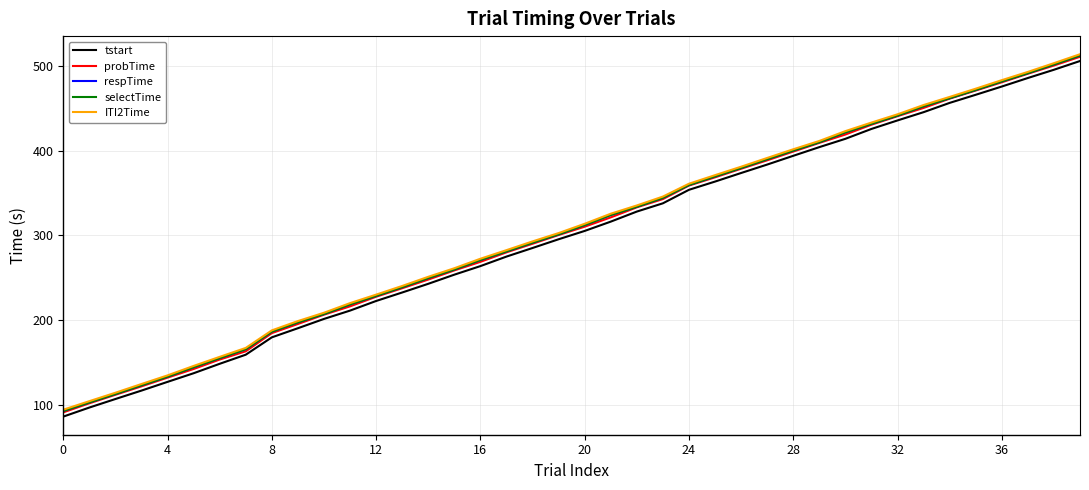

Does the chart have visible grid lines?

Yes